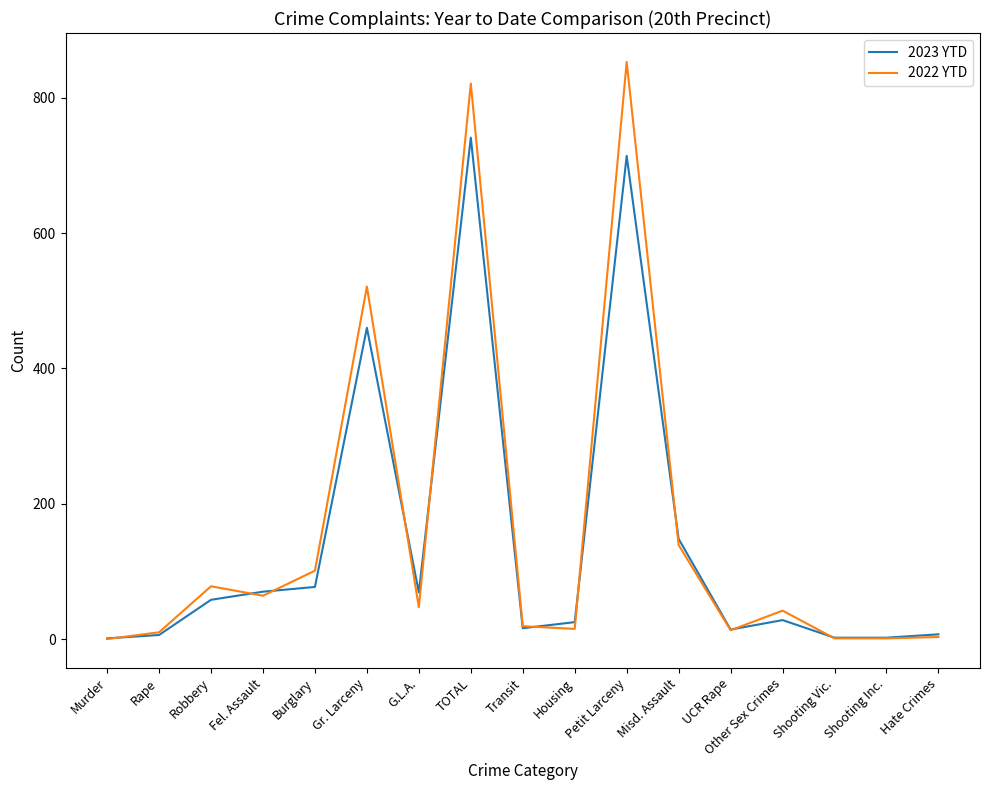

At which label does 2022 YTD first exceed 42?

Robbery